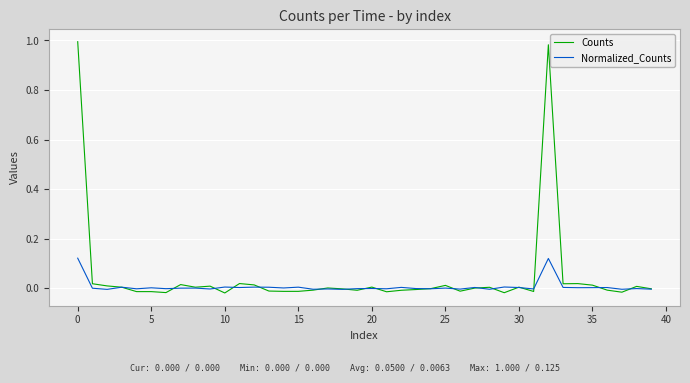

Which series has the largest range (max minus min)?

Counts